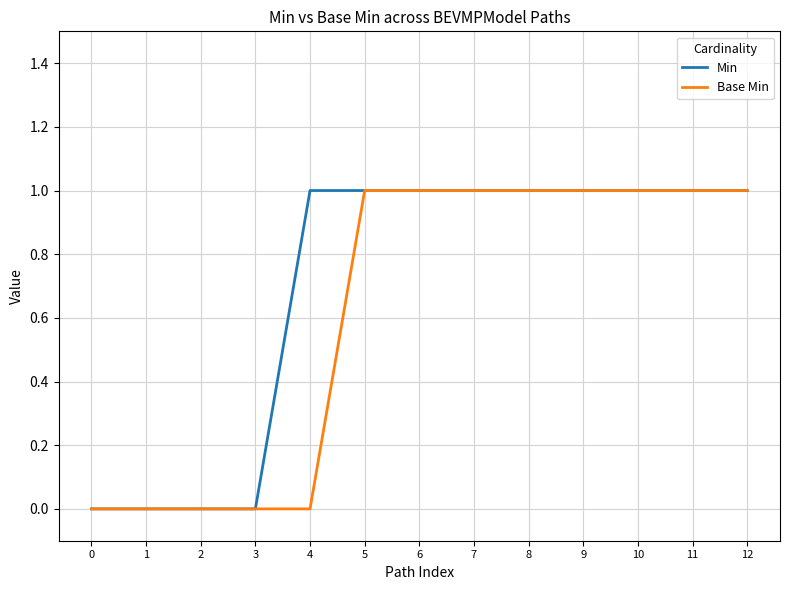

Is it true that Min equals 2 at 6?

False